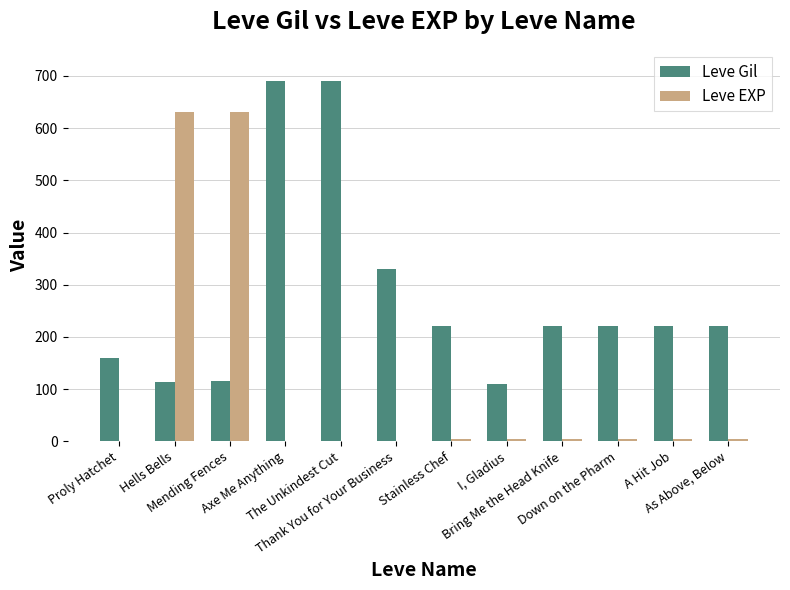

What is the maximum value shown in the chart?

690